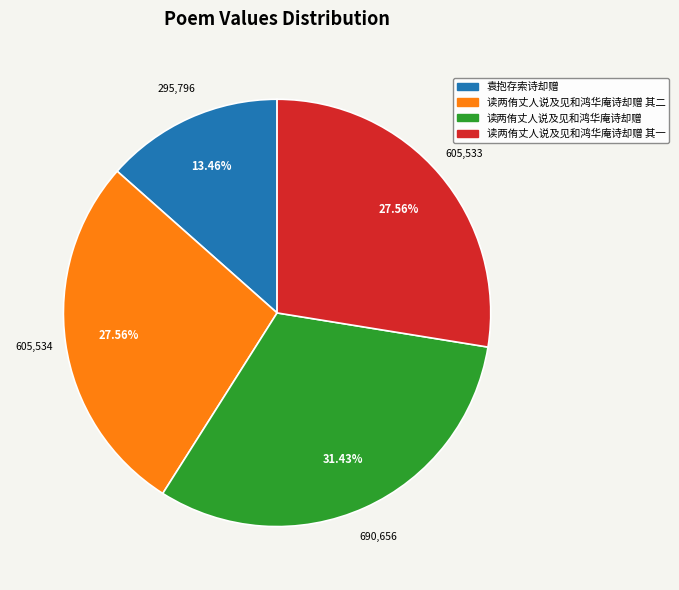

Is there a majority slice in this chart?

No